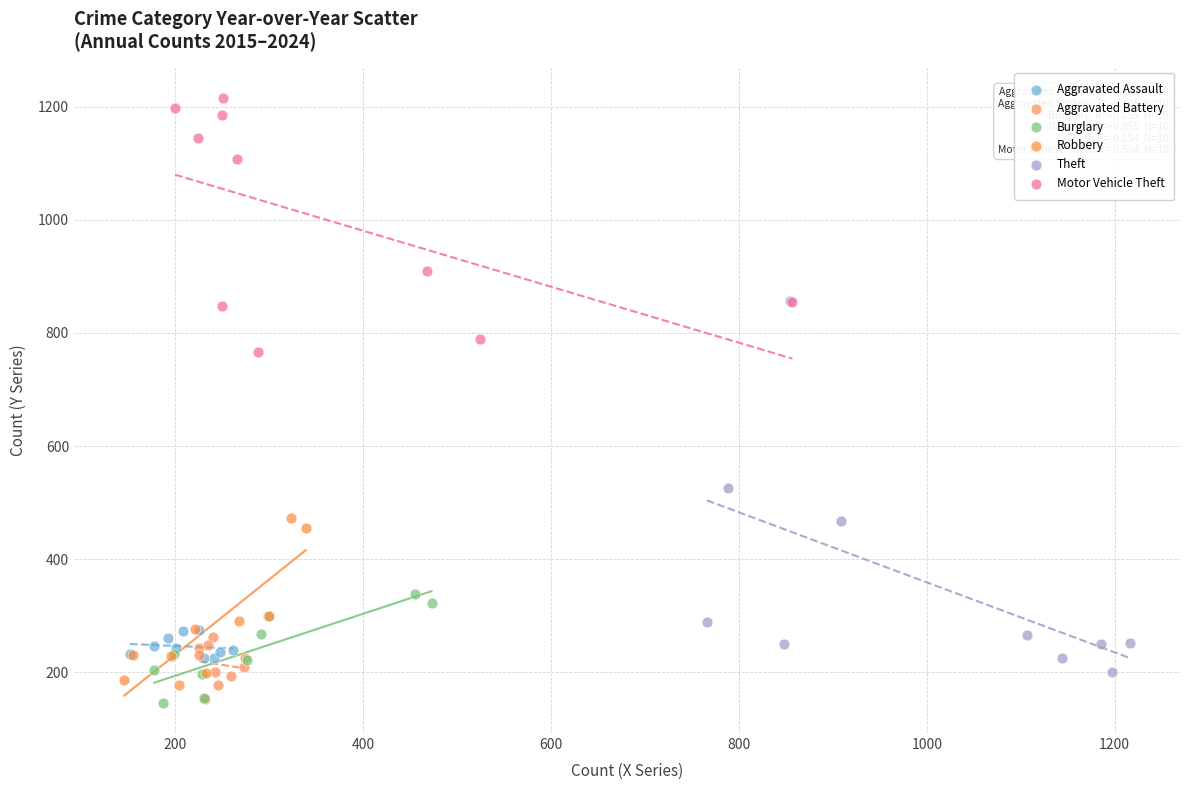

Which series has the widest spread of Y values?

Theft